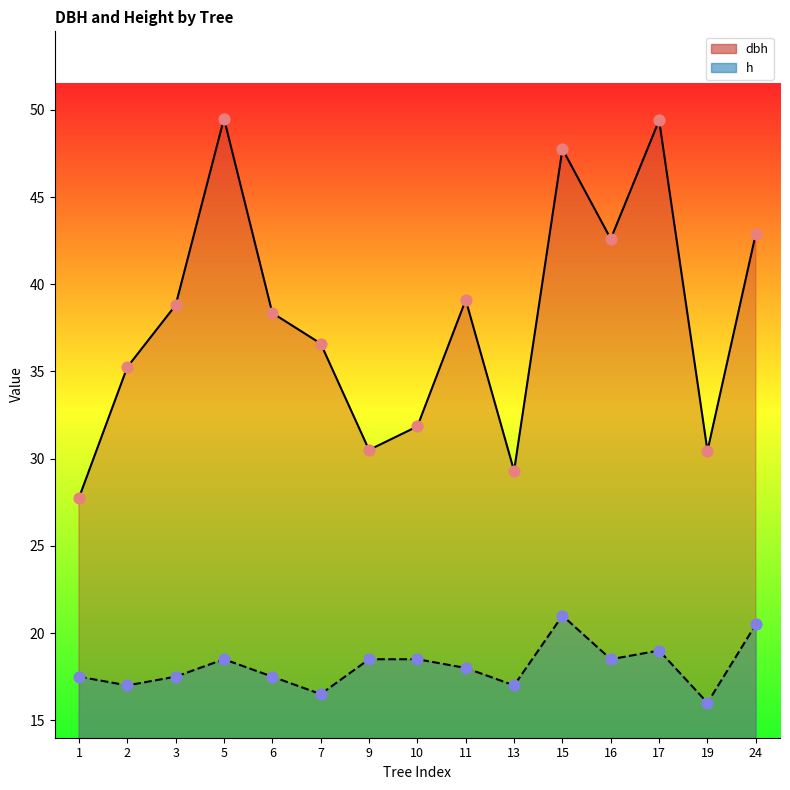

What is the total value across all series at 19?

46.5